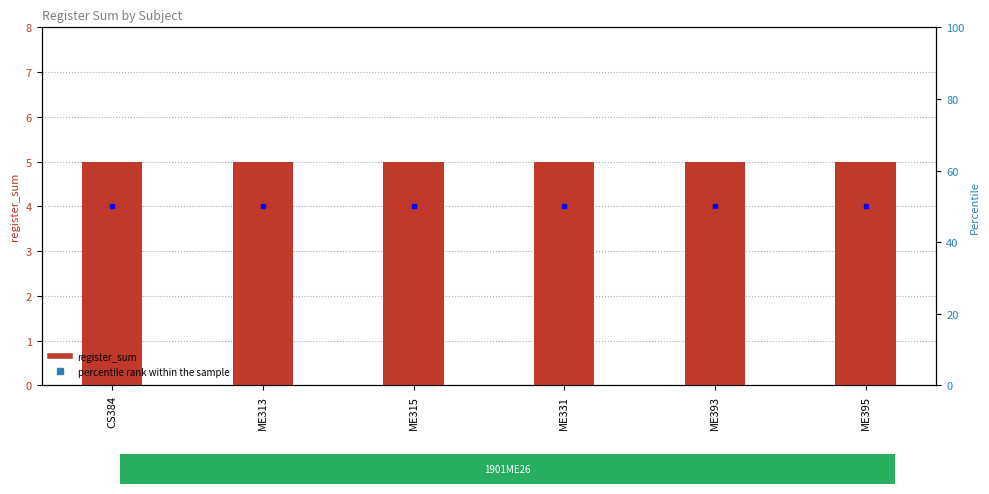

What is the total value across all series at ME393?

55